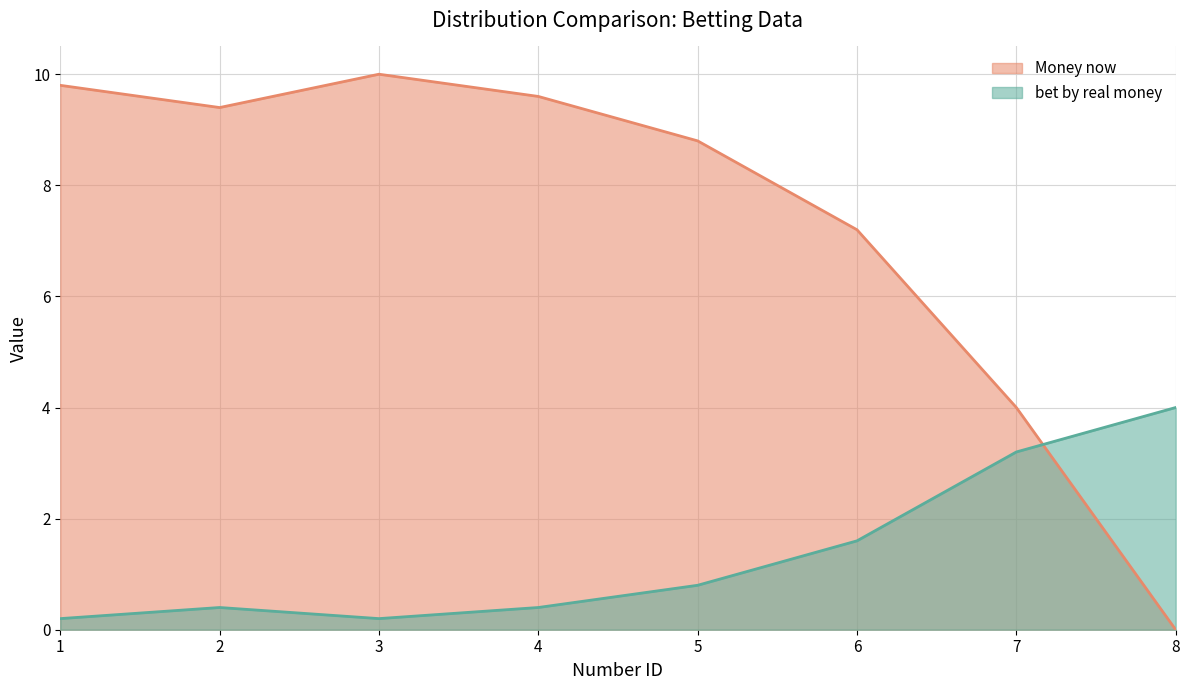

What is the spread (max minus min) of values at 5?

8.0